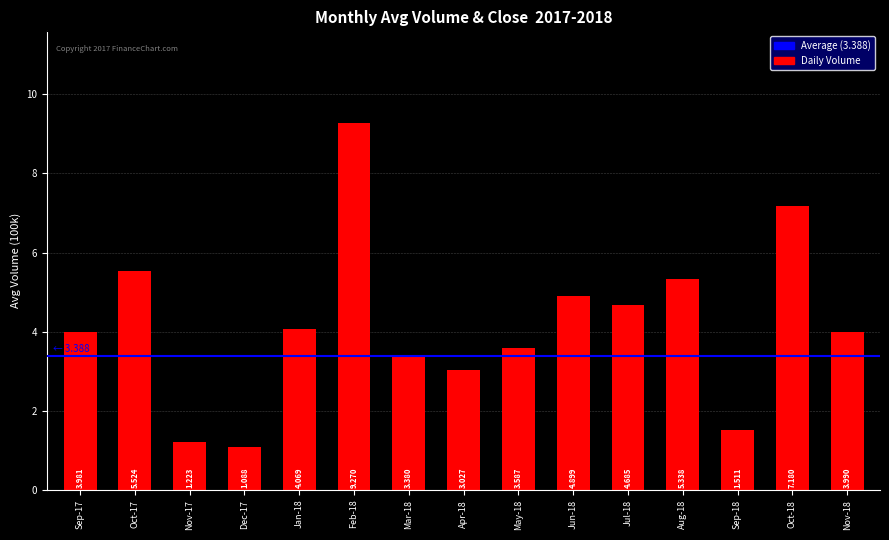

Which label corresponds to the largest value in the chart?

Feb-18